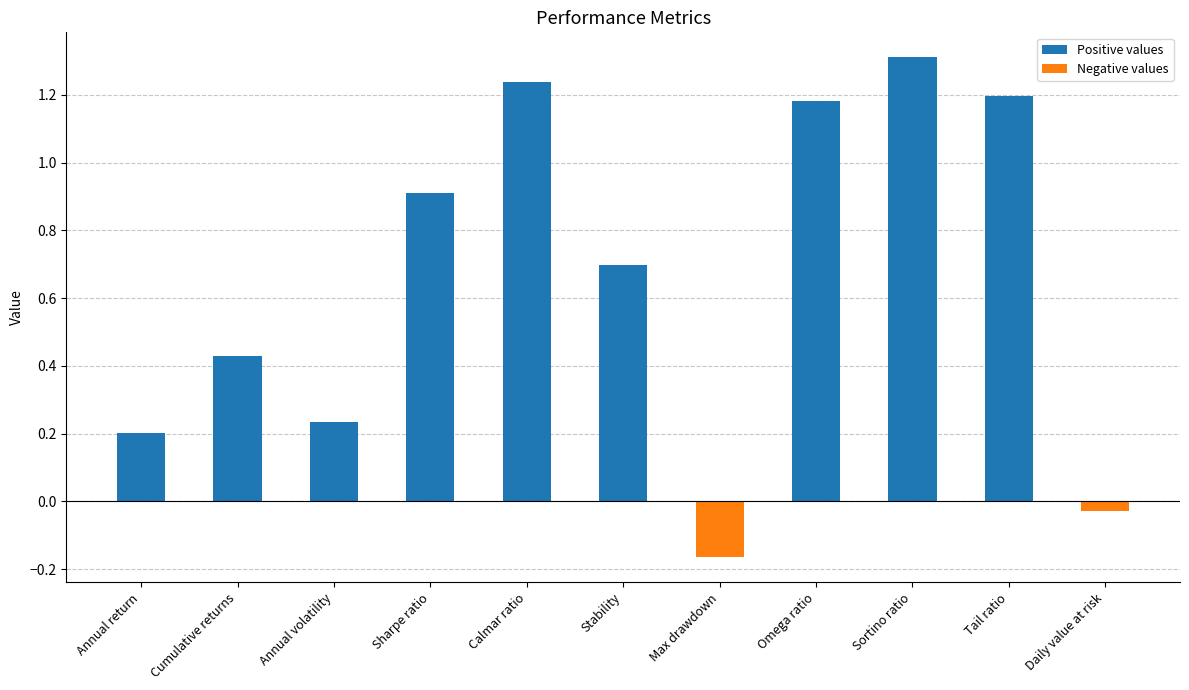

Are the bars grouped side by side (vs. stacked)?

No